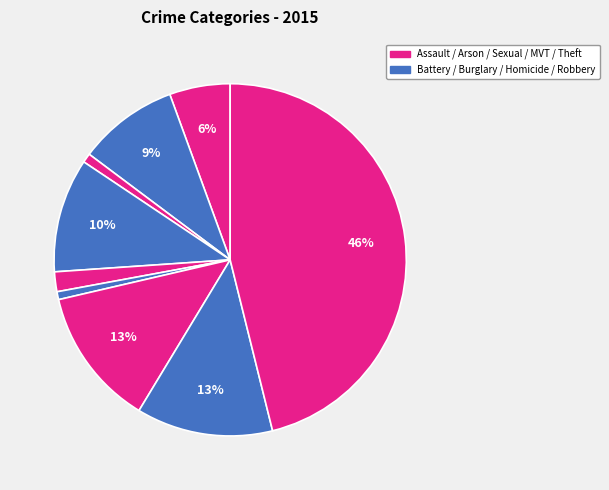

How many slices are in this pie chart?

9